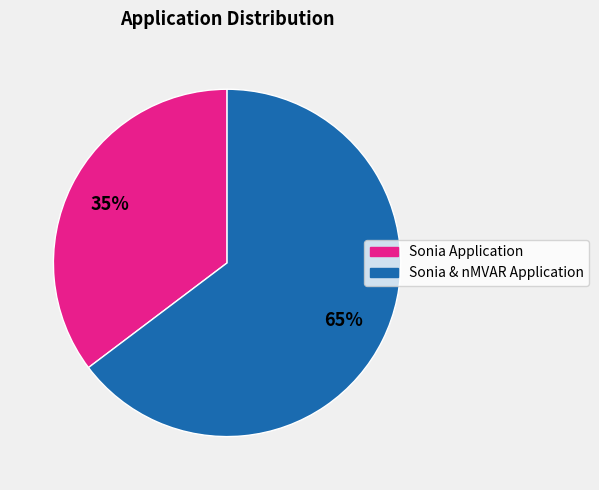

How many slices are in this pie chart?

2